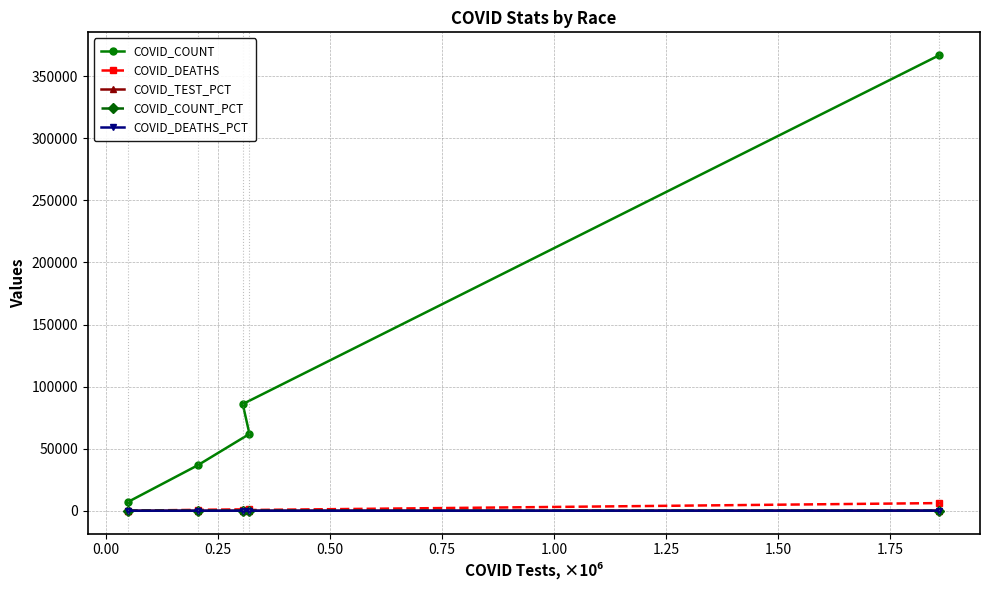

Count the number of categories in the chart.

5